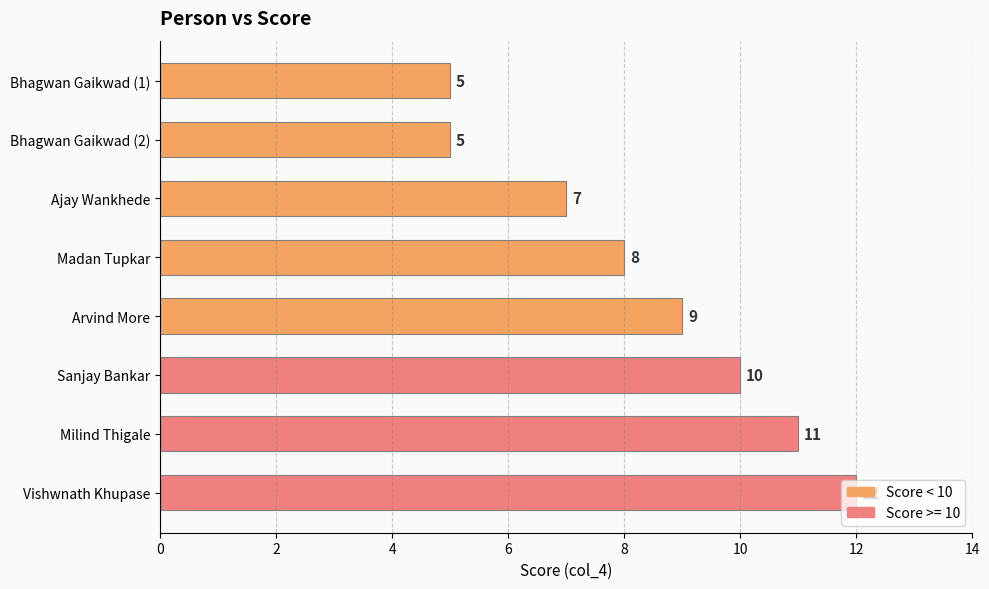

What is the label of the 2nd bar from the top?

Bhagwan Gaikwad (2)